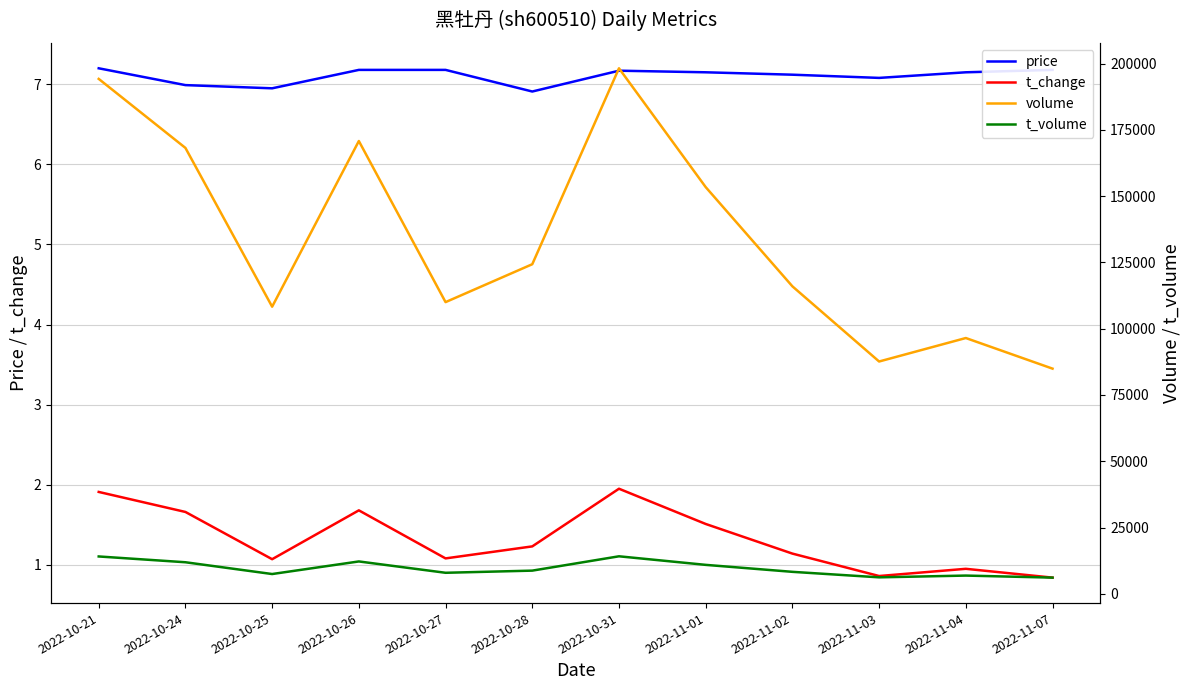

What is the total value across all series at 2022-10-21?

208346.1